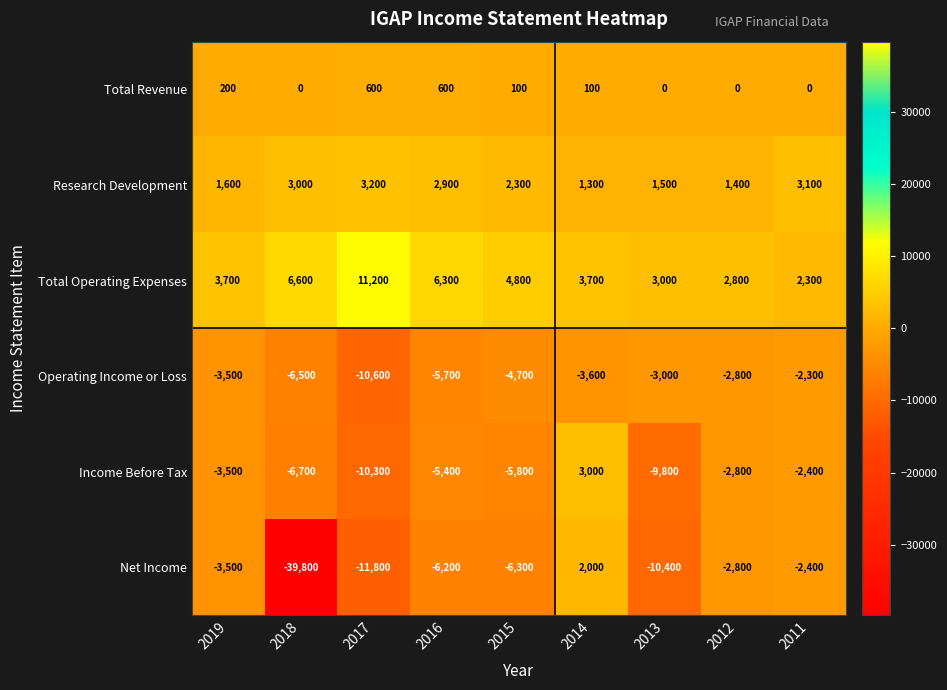

What is the total value across all series at 2013?

-18700